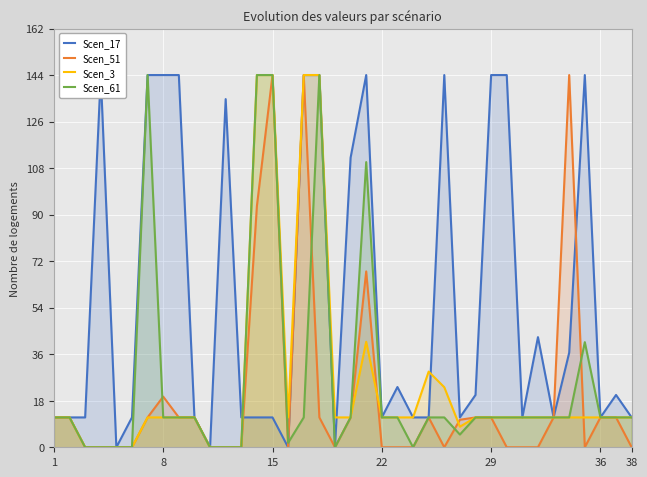

True or false: Scen_3 has a value of 4.2 at 29.

False